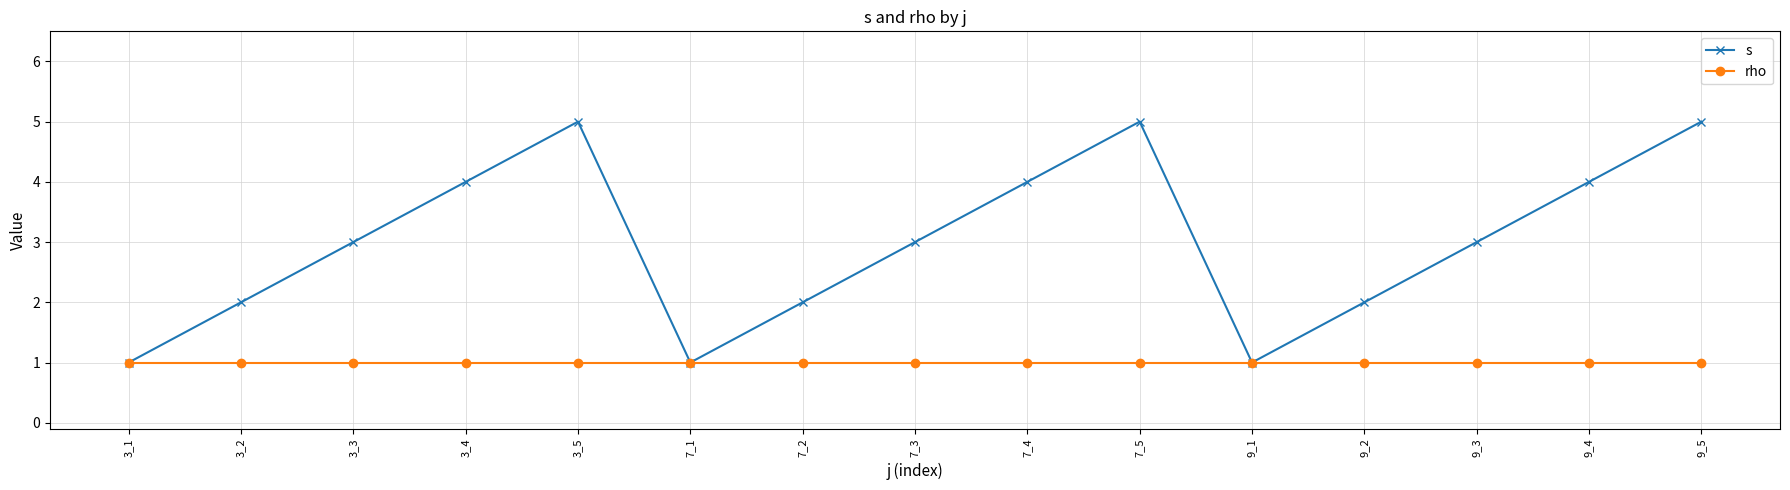

What is the value of the rho point at the 5th from the left?

1